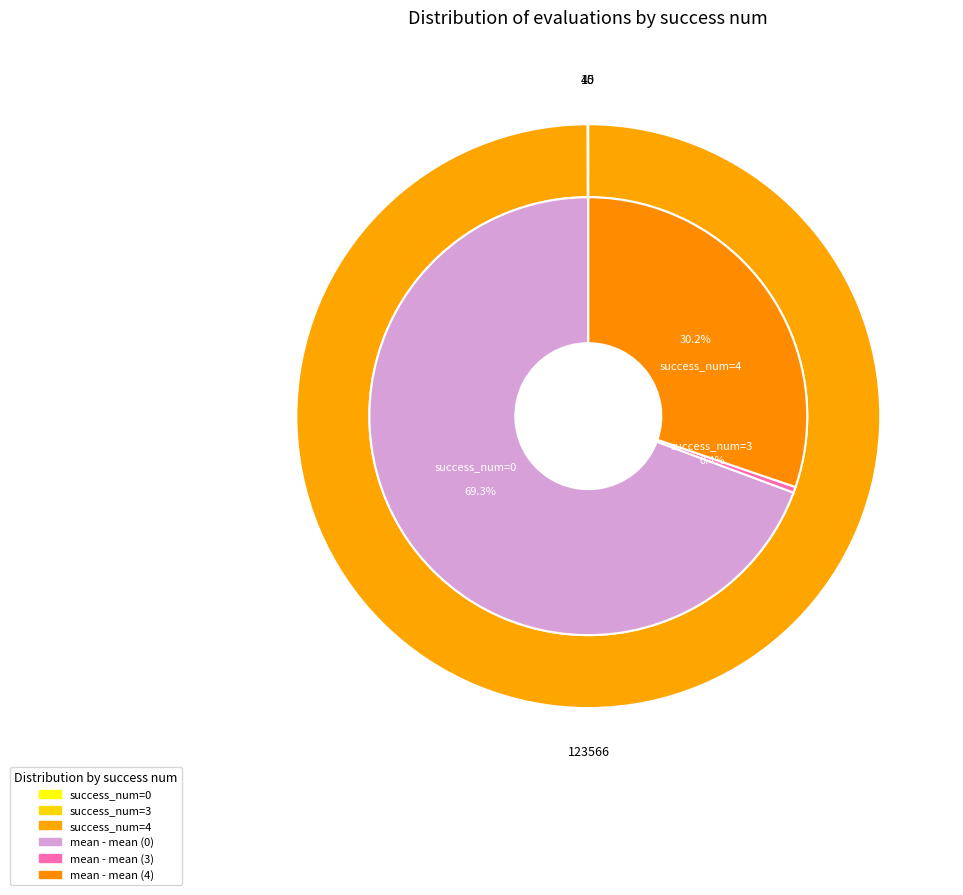

Is it true that 3 is 49% of the pie?

False